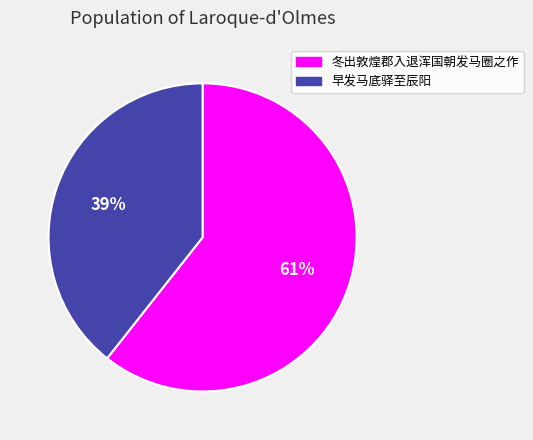

To the nearest percent, what portion does 早发马底驿至辰阳 represent?

39%